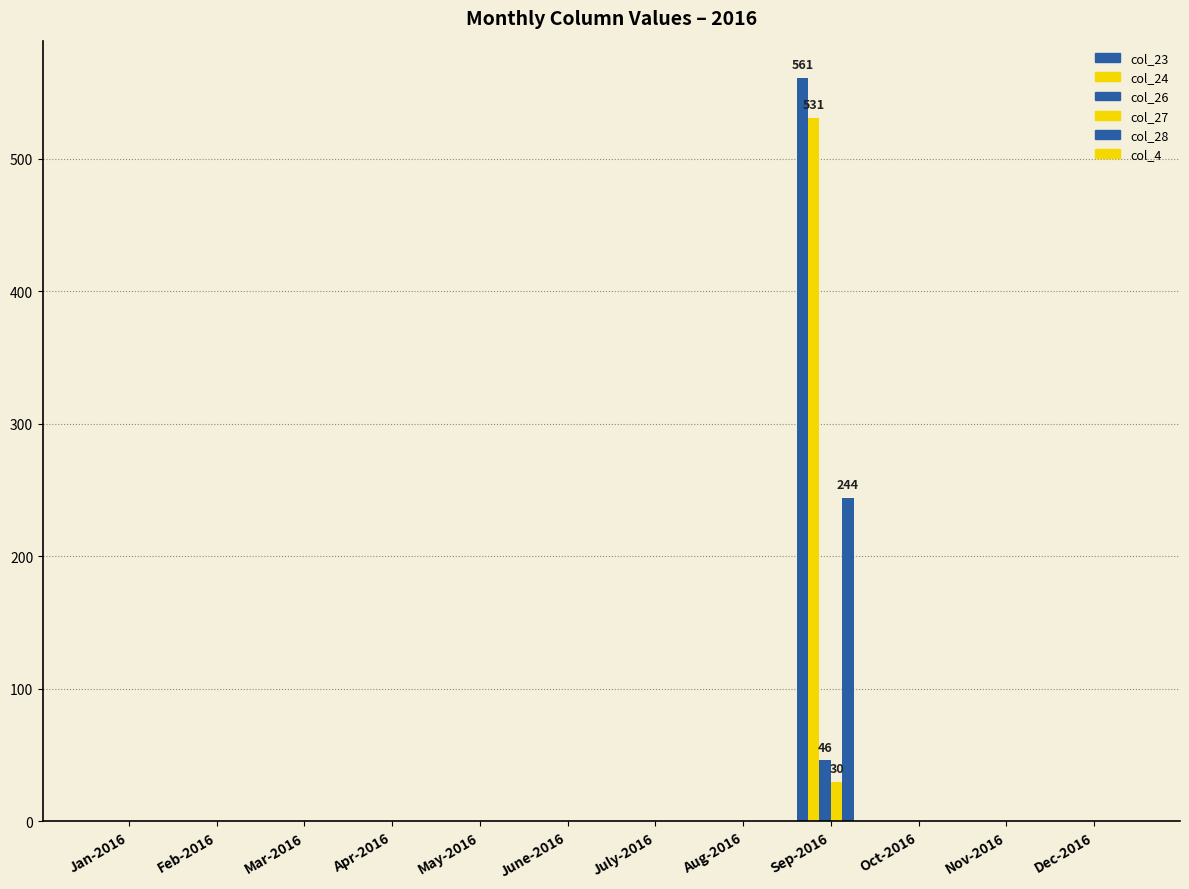

How many distinct data groups are displayed?

5